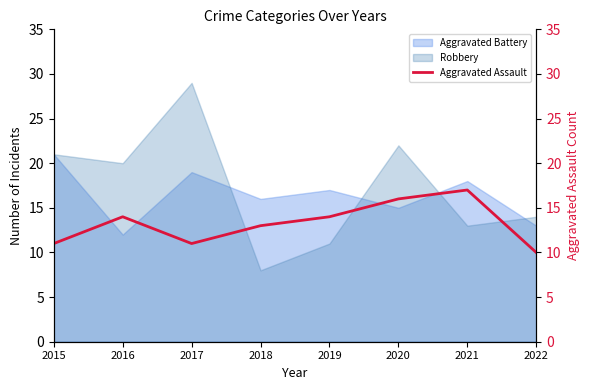

What is the maximum value for Aggravated Battery?

21